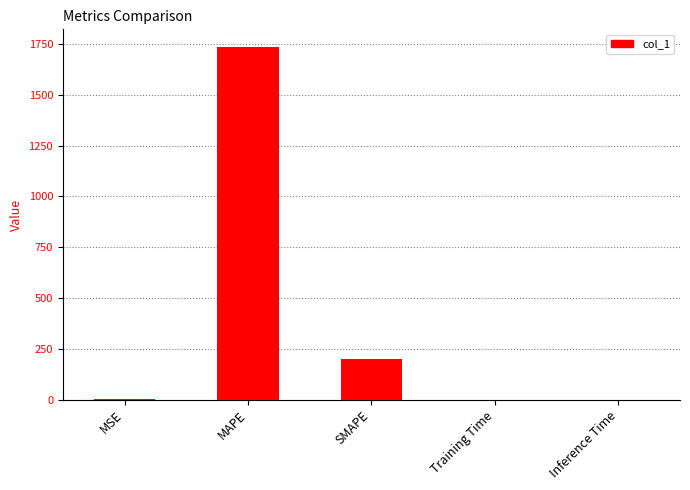

What is the maximum value shown in the chart?

1735.2